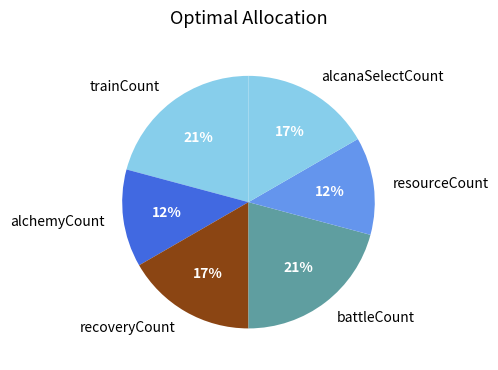

Combined, do trainCount and recoveryCount account for over 50%?

No